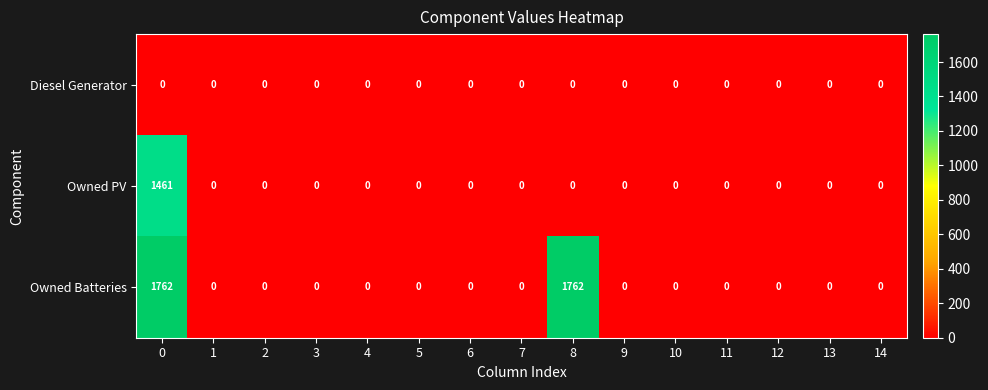

Which series has the largest range (max minus min)?

Owned Batteries